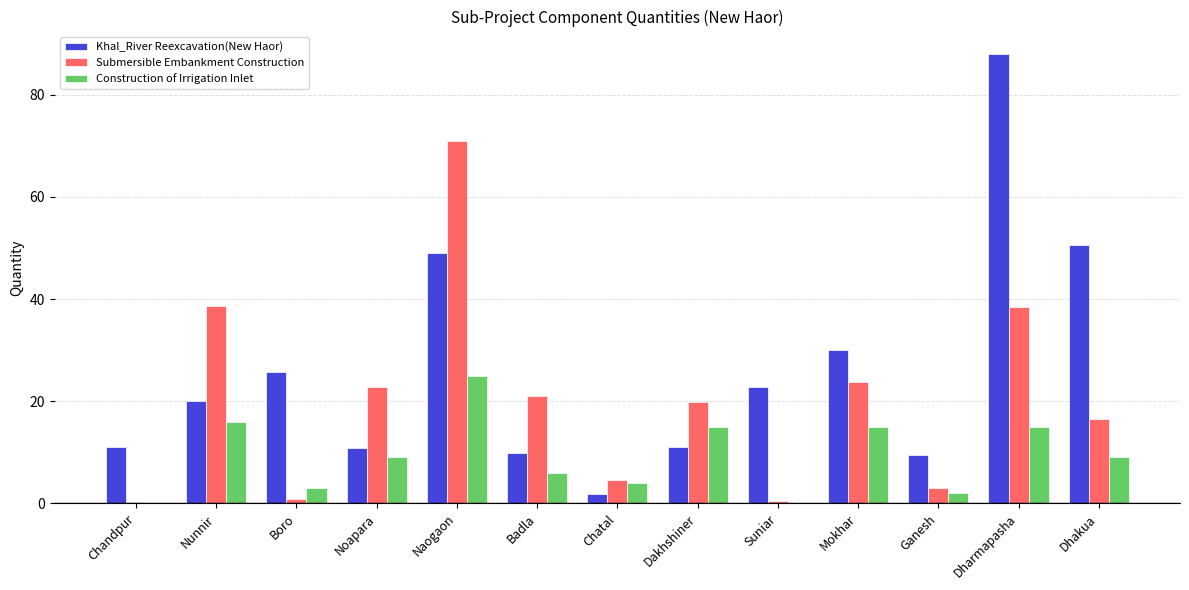

What is the sum of all Submersible Embankment Construction values?

261.2